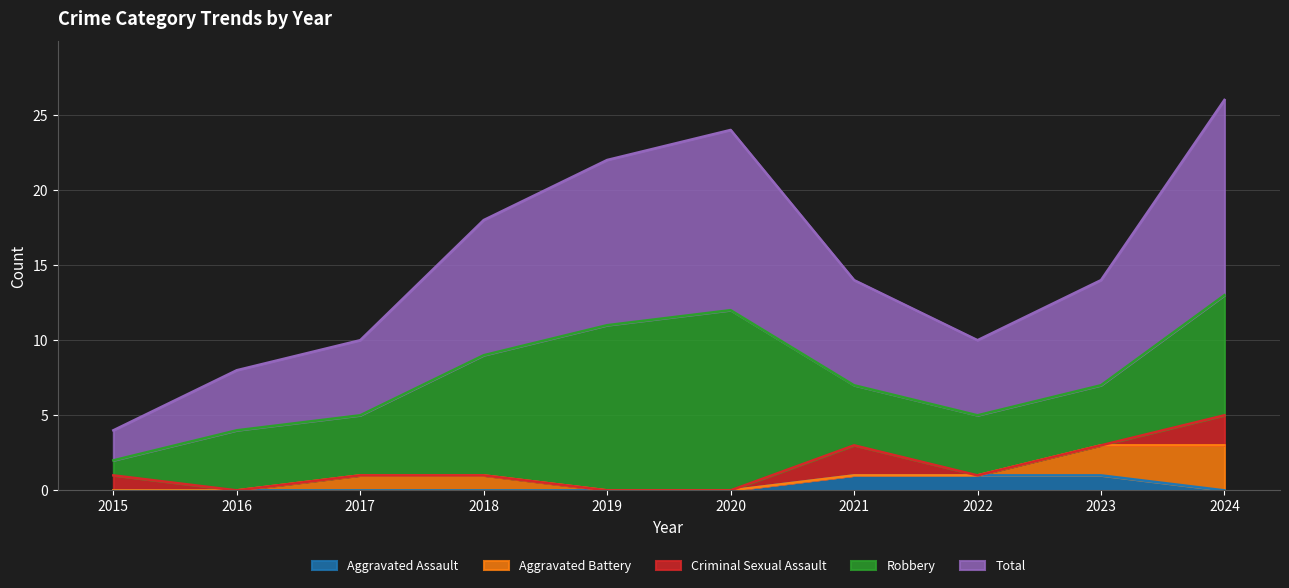

What are all the series names shown in the legend?

Aggravated Assault, Aggravated Battery, Criminal Sexual Assault, Robbery, Total